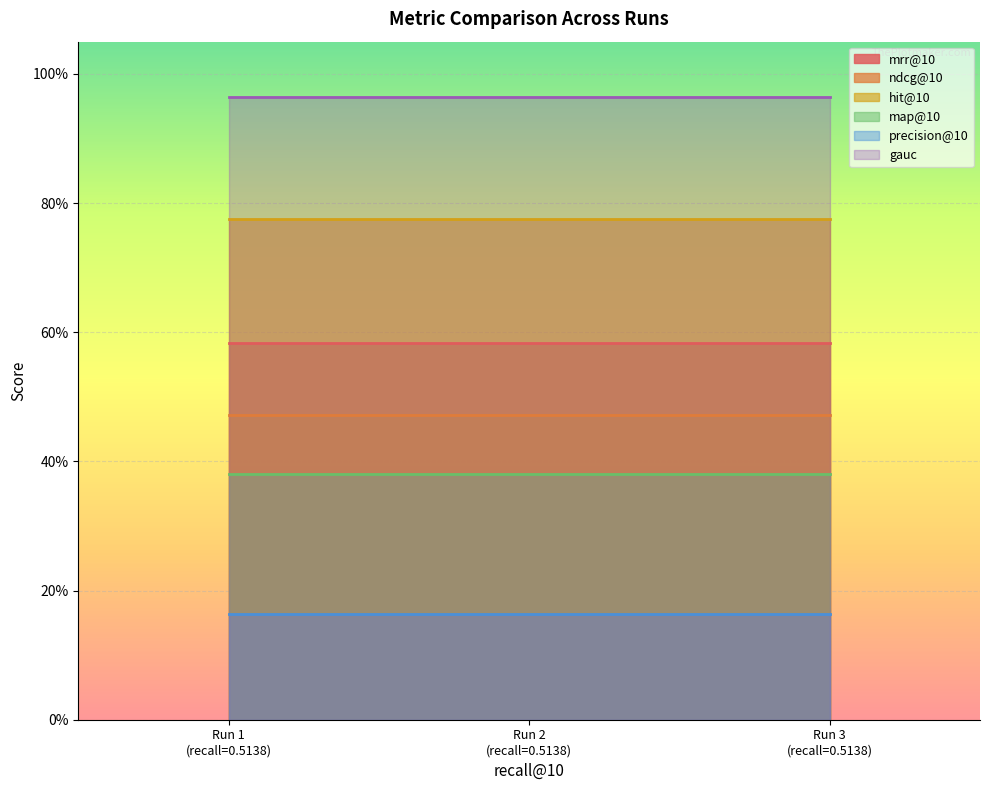

Which category has the highest value across all series?

0.5138